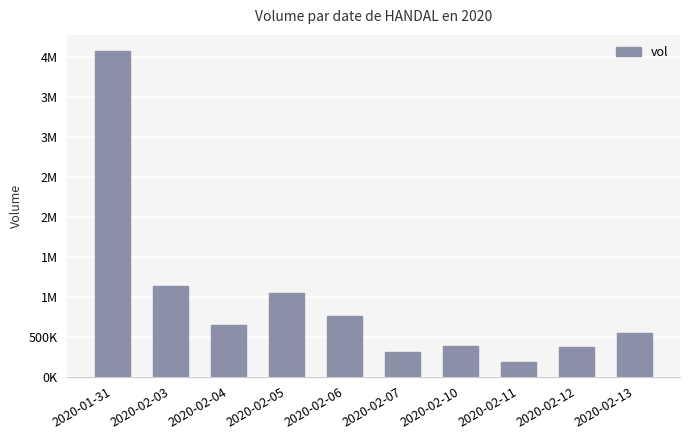

What is the difference between the values at 2020-02-03 and 2020-01-31?

2932900